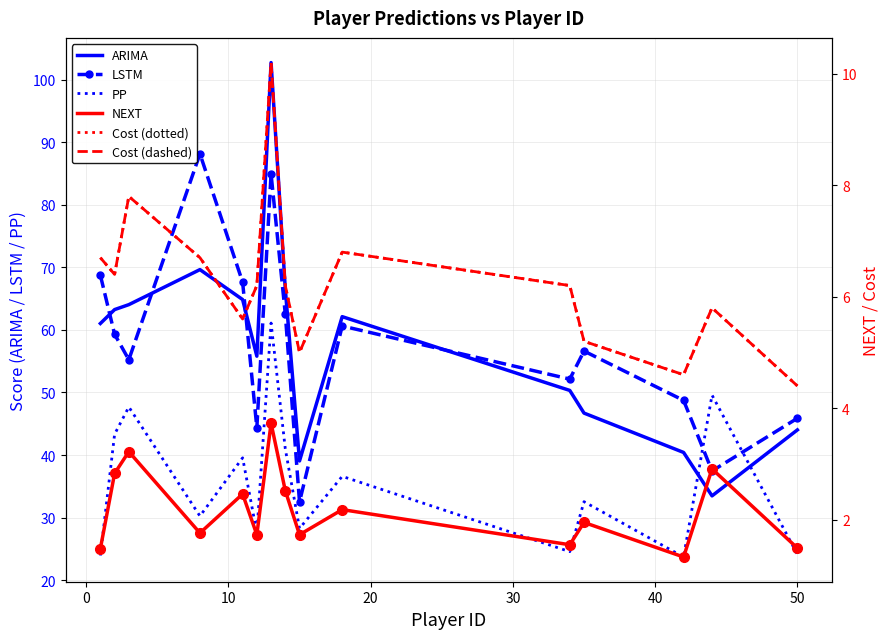

True or false: NEXT and LSTM cross at least once.

False